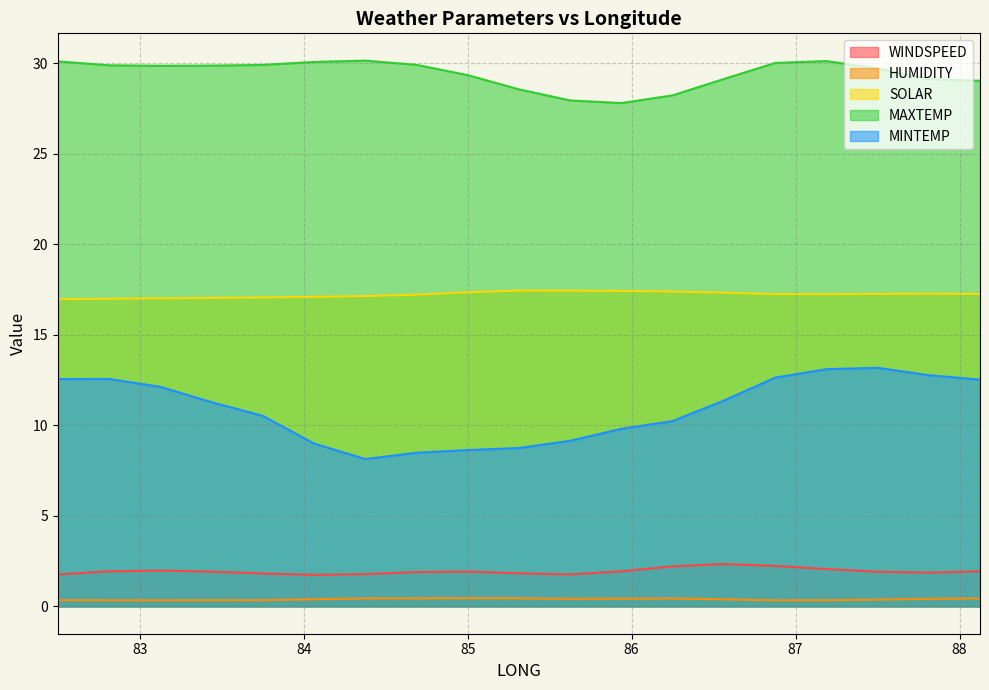

What is the difference between the highest and lowest values at 82.5?

29.8